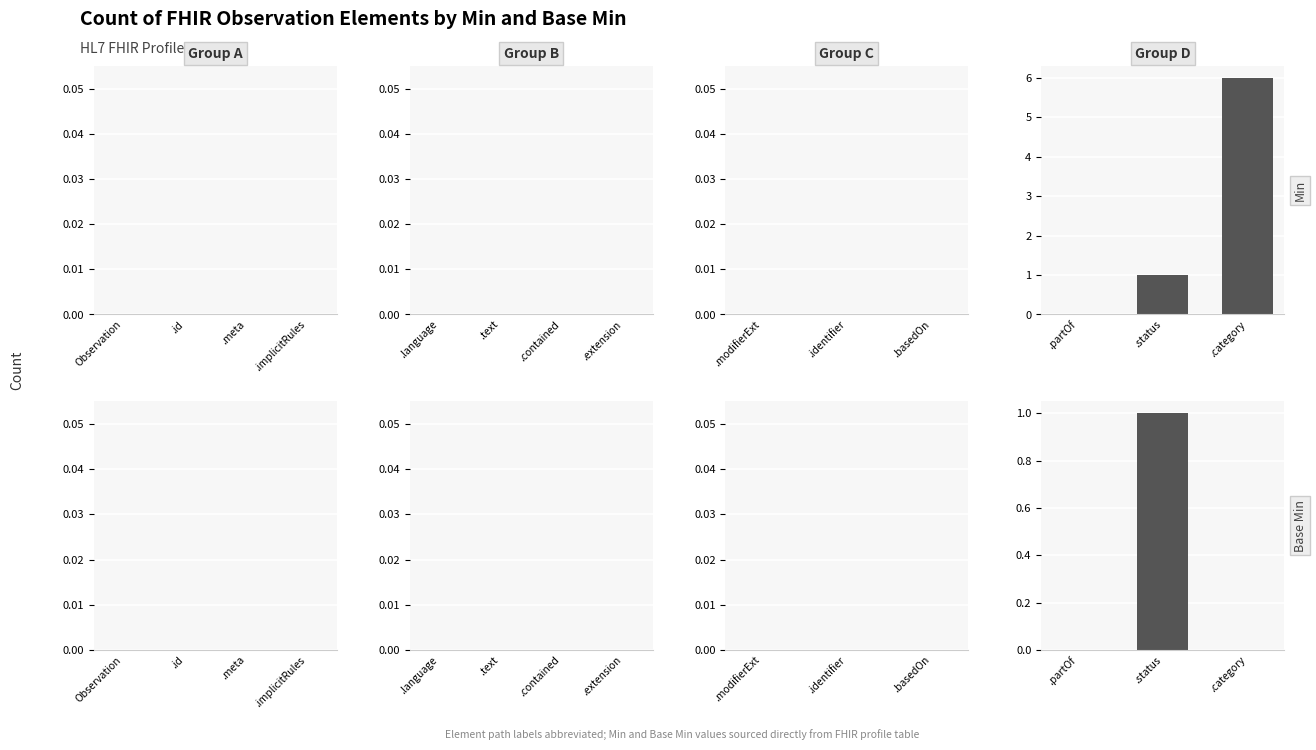

Rank the series at .partOf from highest to lowest value.

Min, Base Min